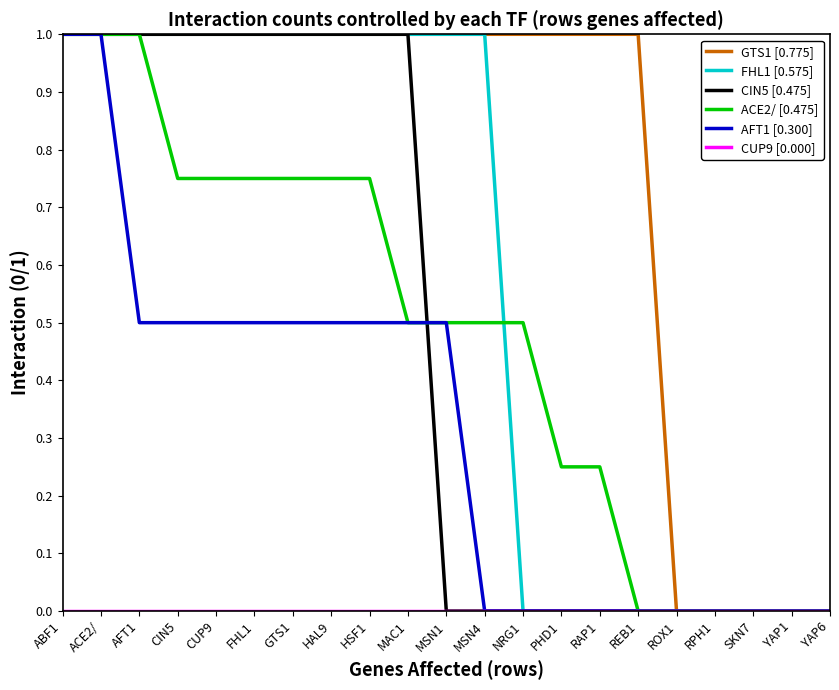

Is it true that ACE2/ [0.475] equals 0.0 at RPH1?

True